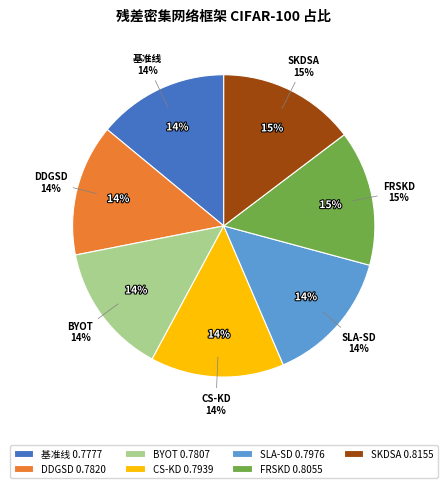

Is it true that SLA-SD is 4% of the pie?

False